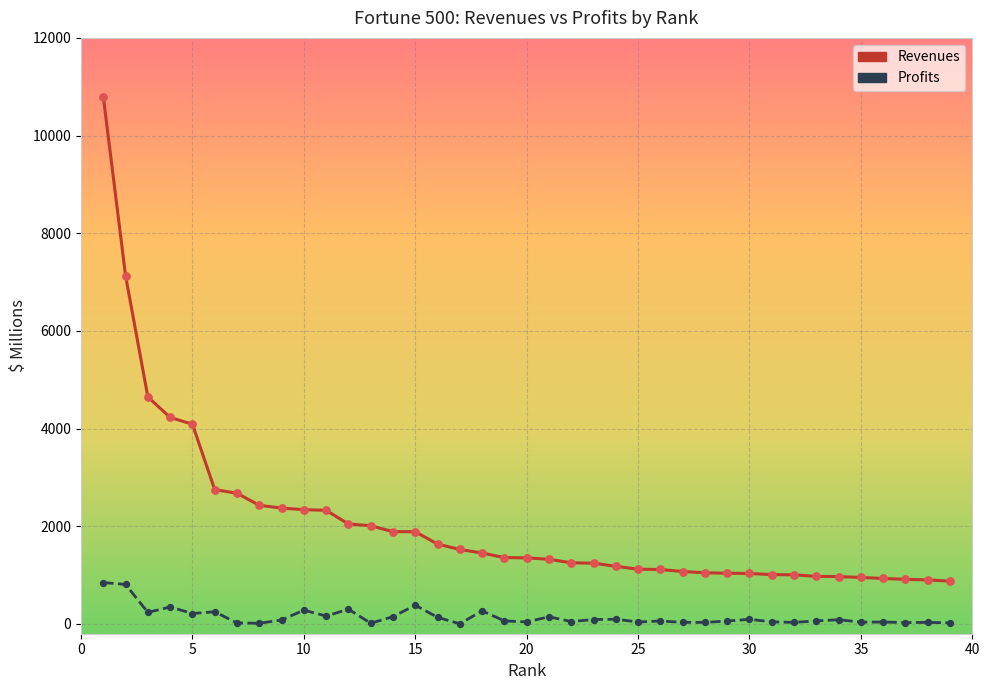

True or false: Revenues and Profits intersect in this chart.

False